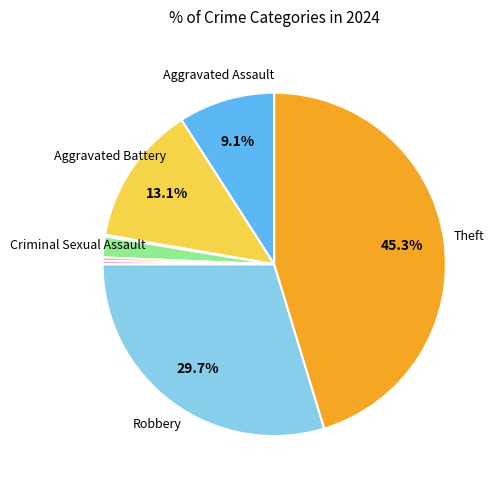

Rank the categories by value from highest to lowest.

Theft, Robbery, Aggravated Battery, Aggravated Assault, Criminal Sexual Assault, Homicide, Motor Vehicle Theft, Arson